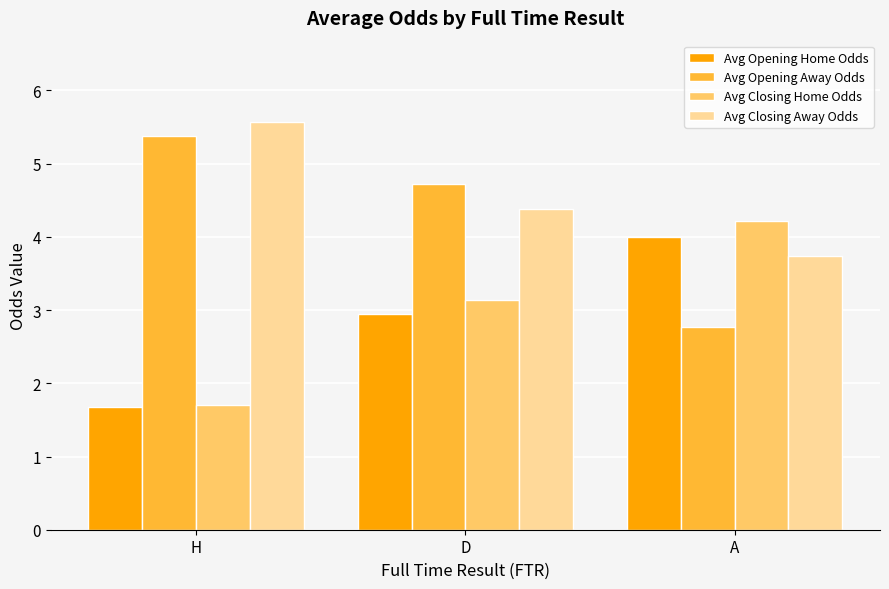

Rank the series at A from lowest to highest value.

Avg Opening Away Odds, Avg Closing Away Odds, Avg Opening Home Odds, Avg Closing Home Odds